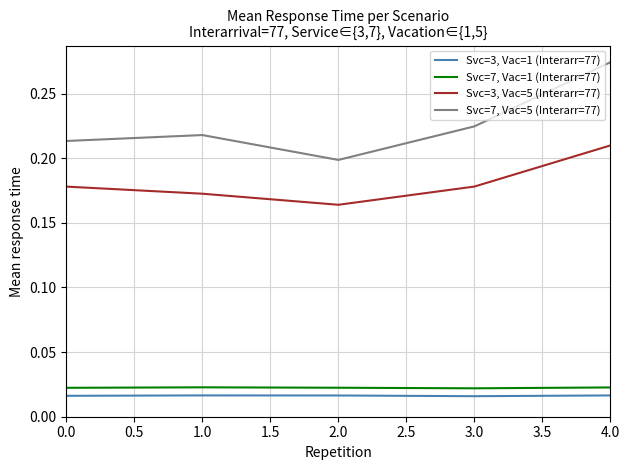

Does the chart have visible grid lines?

Yes